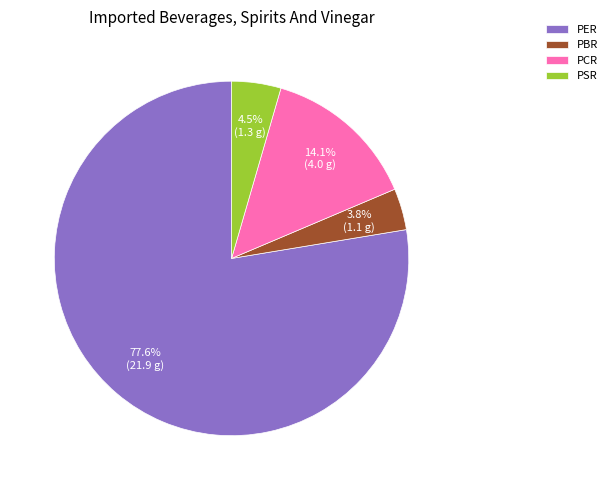

The PBR slice represents 4% of the pie. True or false?

True